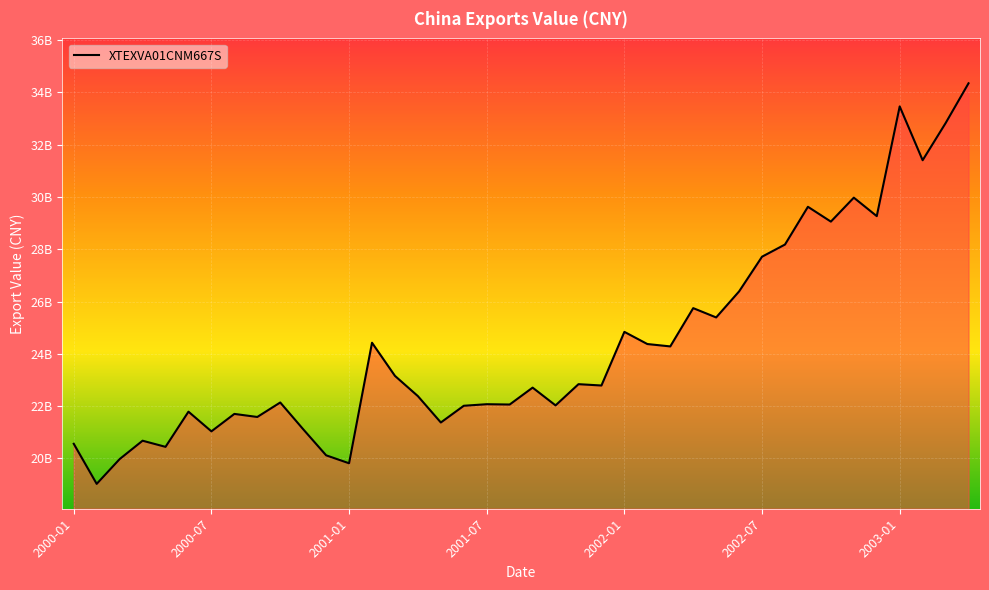

Does the chart display data point markers on the line(s)?

No